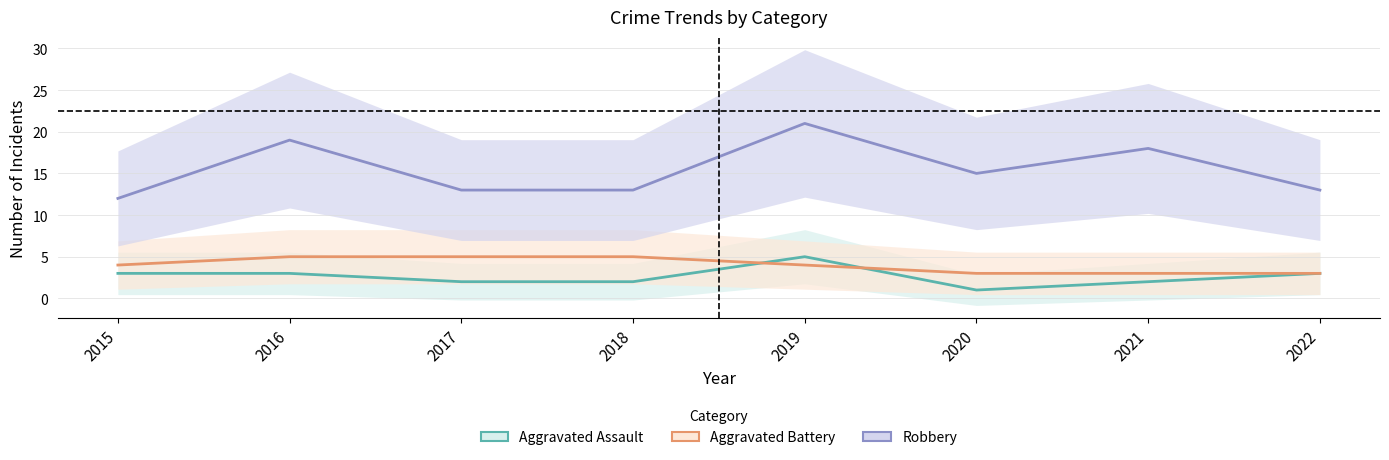

Which category has the highest value across all series?

2019